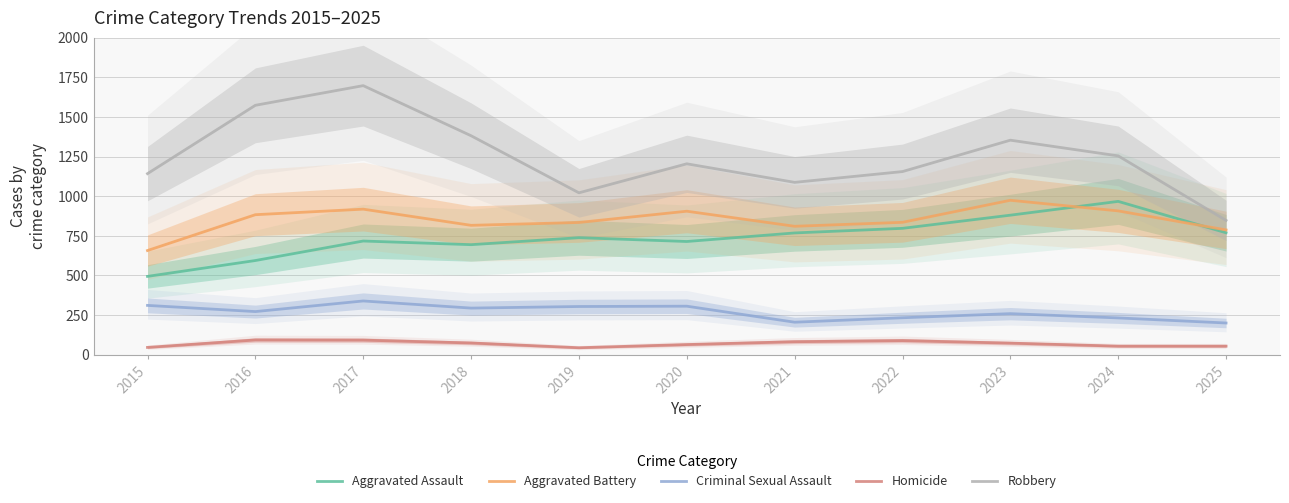

Which series has the largest total across all categories?

Robbery